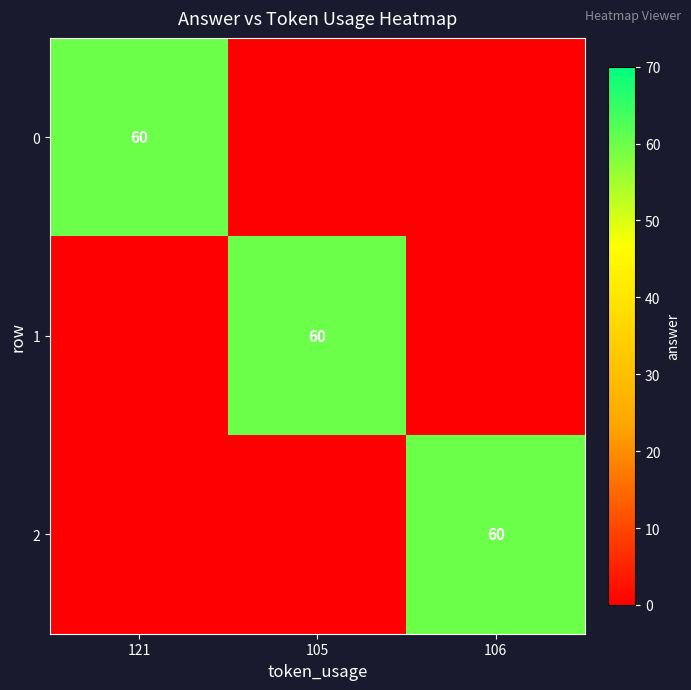

True or false: 2 has a value of 60 at 106.

True